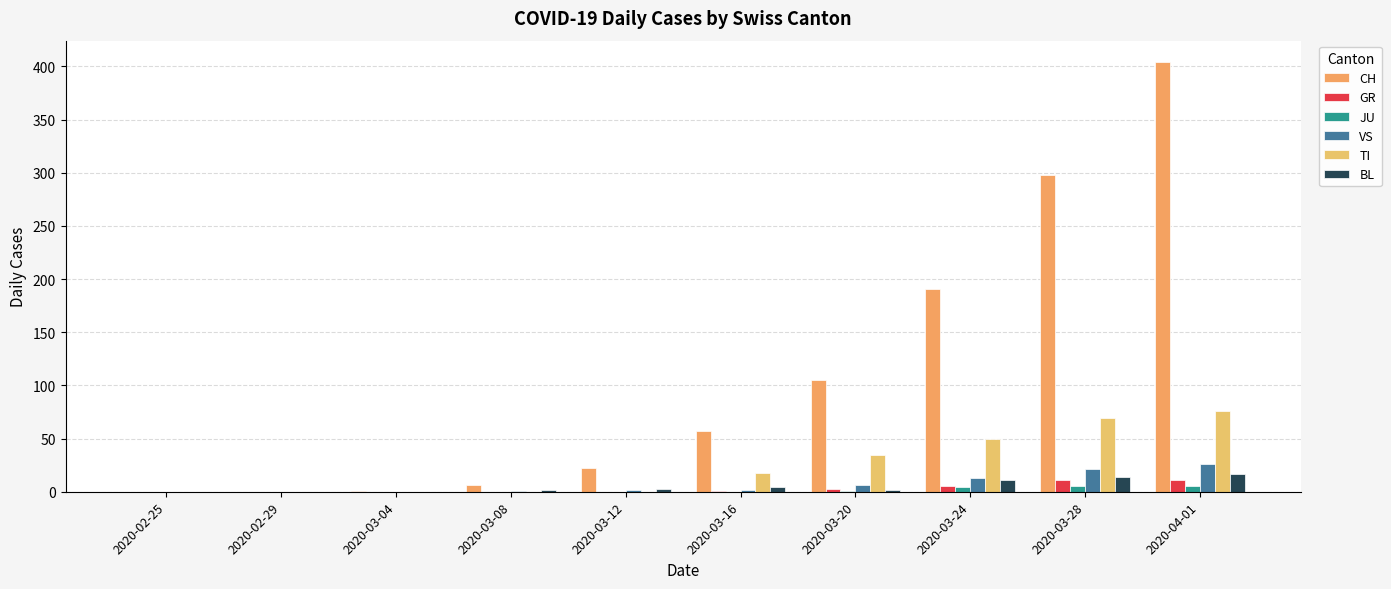

Which series changed the most between 2020-03-04 and 2020-03-24?

CH